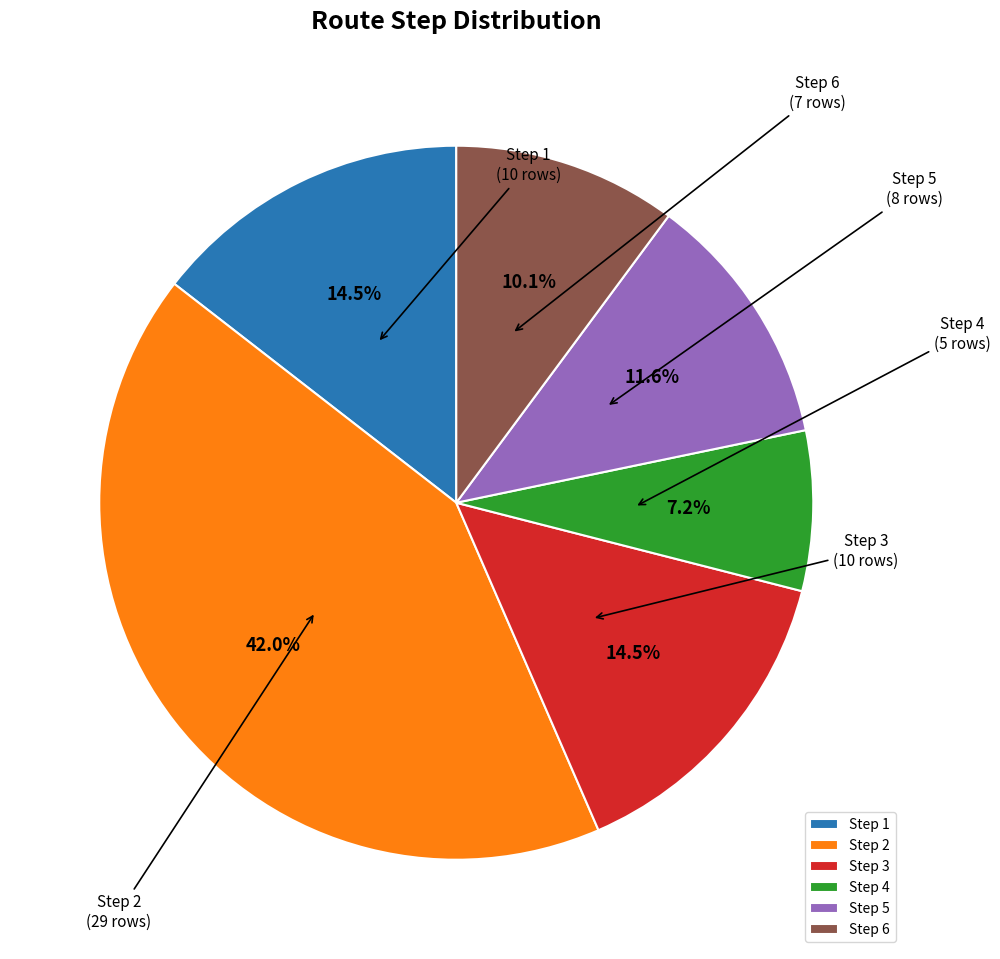

Which category has the smallest portion of the pie?

Step 4